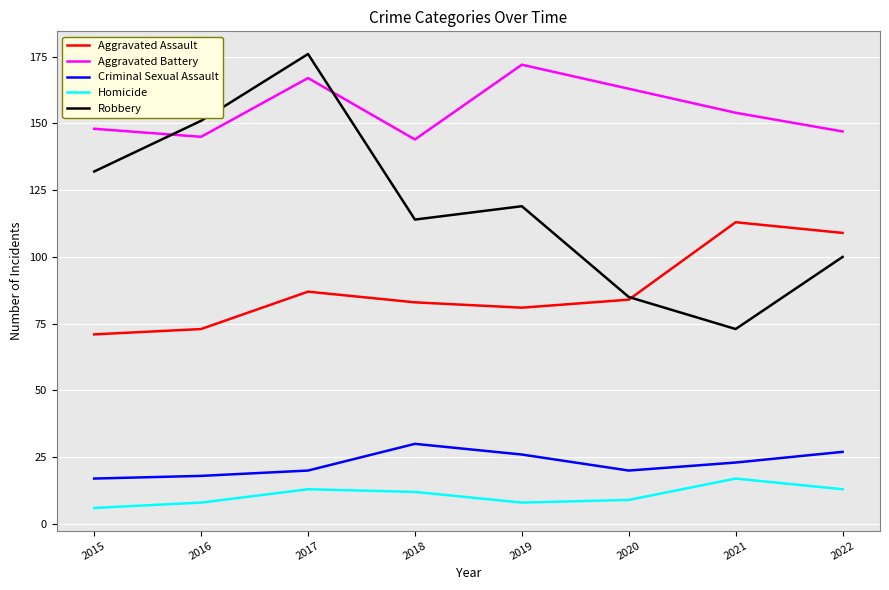

What is the lowest value of the Criminal Sexual Assault series?

17